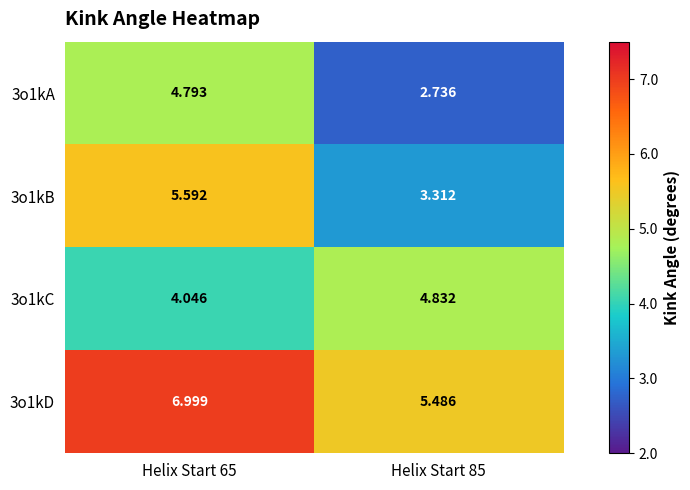

Count the number of data series in this chart.

4